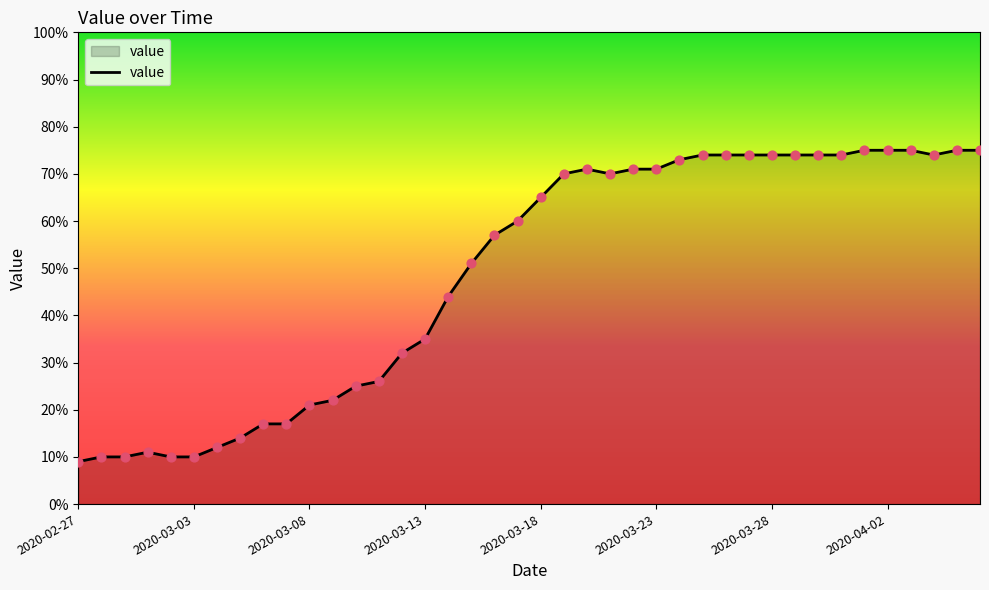

What is the maximum value shown in the chart?

75